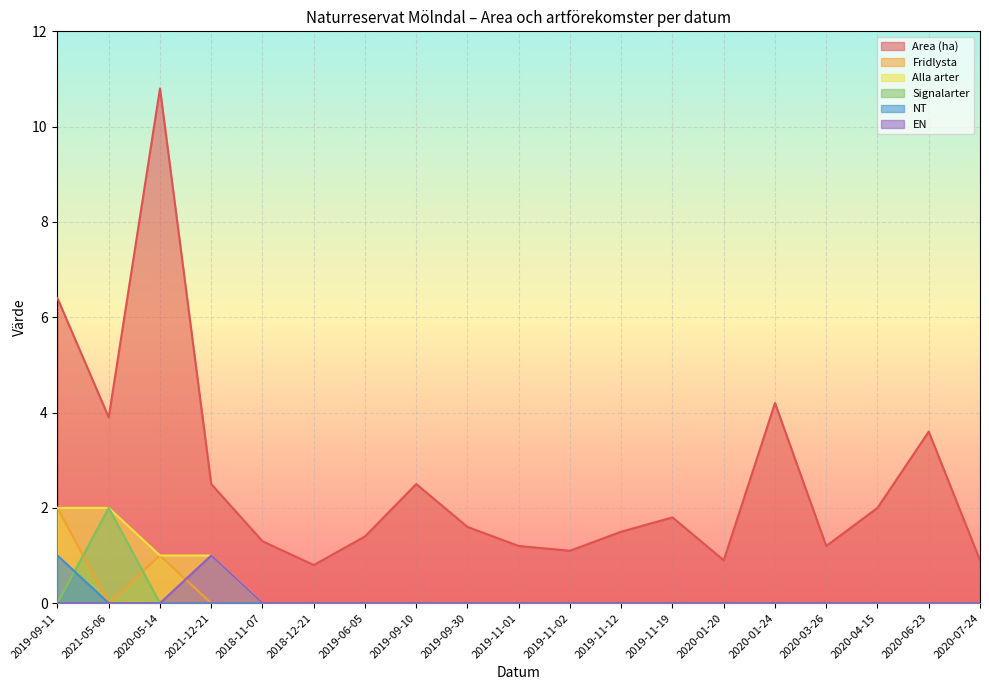

At which label does Signalarter reach its minimum?

2019-09-11